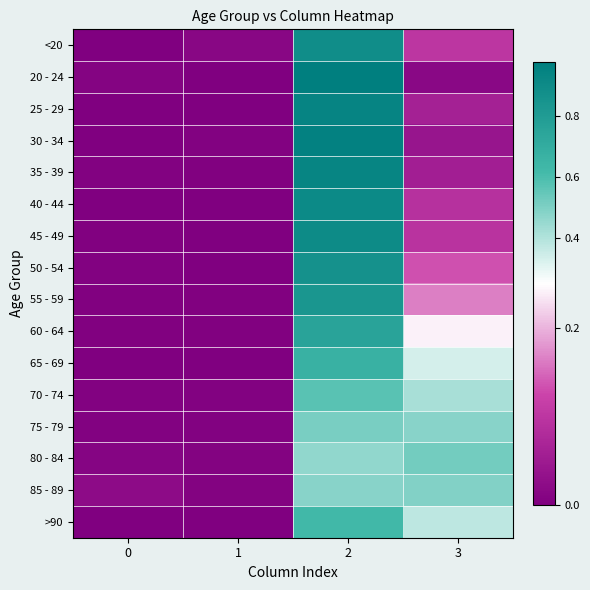

Reading right to left, list all the values displayed in this chart.

<20: 3=0.1	2=0.9	1=0.0	0=0.0
20 - 24: 3=0.0	2=1.0	1=0.0	0=0.0
25 - 29: 3=0.1	2=0.9	1=0.0	0=0.0
30 - 34: 3=0.0	2=1.0	1=0.0	0=0.0
35 - 39: 3=0.1	2=0.9	1=0.0	0=0.0
40 - 44: 3=0.1	2=0.9	1=0.0	0=0.0
45 - 49: 3=0.1	2=0.9	1=0.0	0=0.0
50 - 54: 3=0.1	2=0.9	1=0.0	0=0.0
55 - 59: 3=0.2	2=0.8	1=0.0	0=0.0
60 - 64: 3=0.2	2=0.8	1=0.0	0=0.0
65 - 69: 3=0.3	2=0.7	1=0.0	0=0.0
70 - 74: 3=0.4	2=0.6	1=0.0	0=0.0
75 - 79: 3=0.5	2=0.5	1=0.0	0=0.0
80 - 84: 3=0.5	2=0.5	1=0.0	0=0.0
85 - 89: 3=0.5	2=0.5	1=0.0	0=0.0
>90: 3=0.4	2=0.6	1=0.0	0=0.0